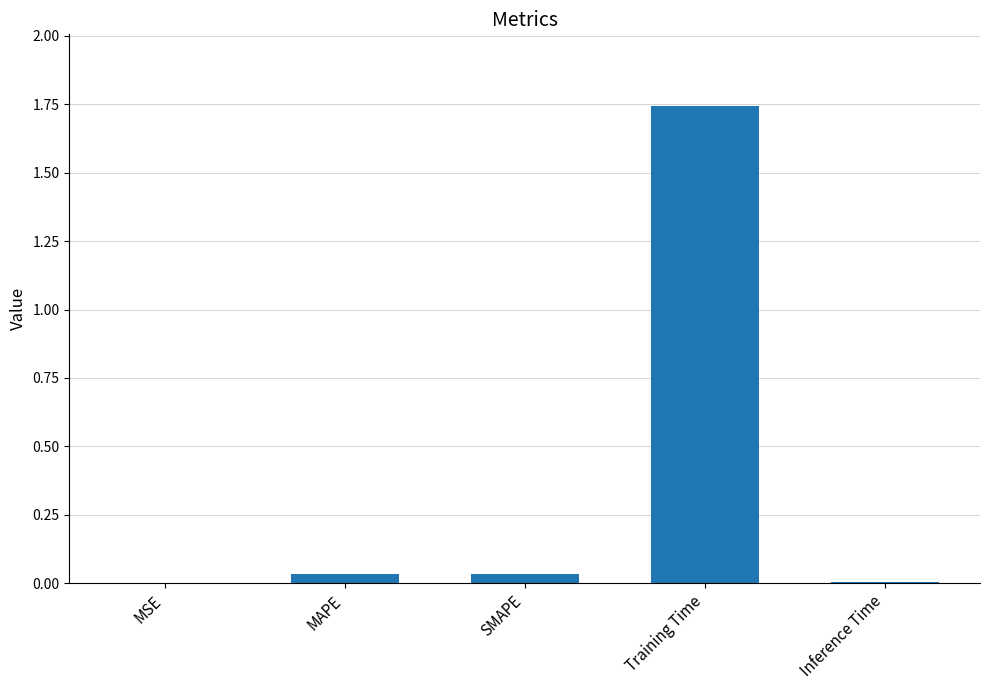

True or false: the data shows 0.0 at Inference Time.

True